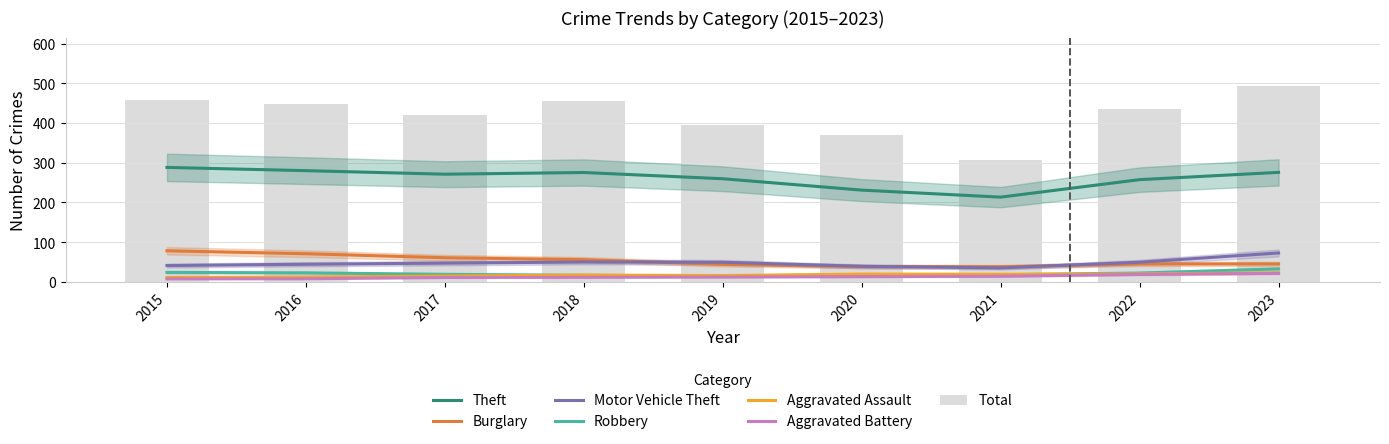

The Aggravated Assault series shows 20 at 2018. True or false?

True